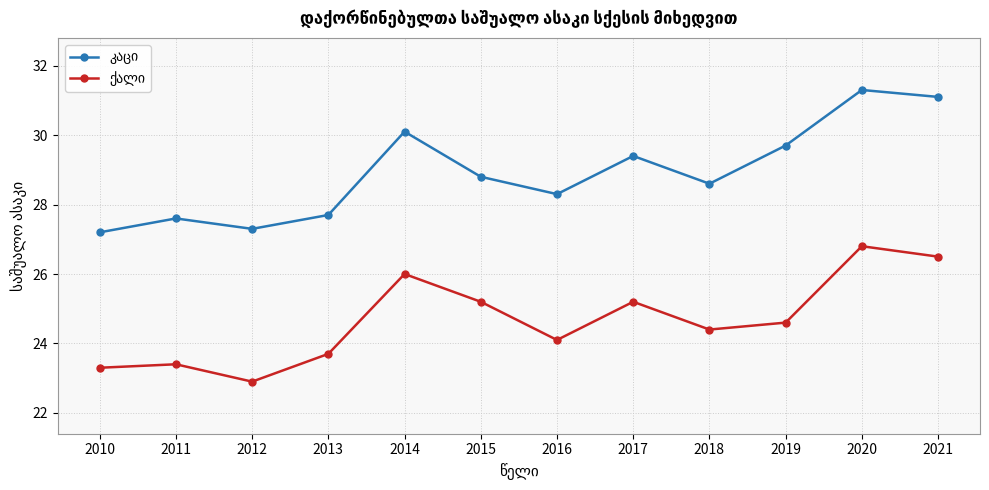

At how many categories does at least one series exceed 27?

12